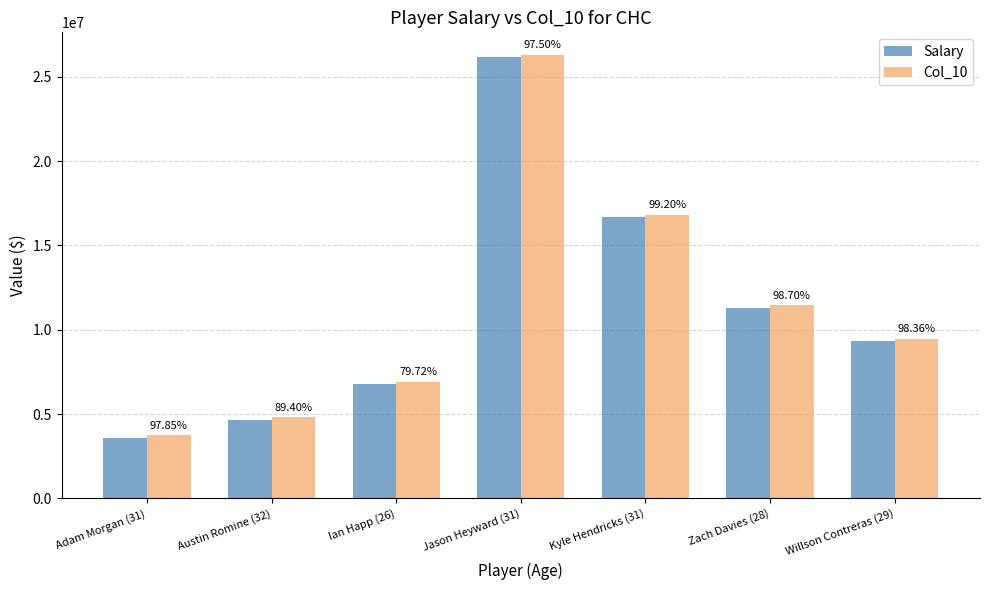

List the labels in order of Salary value, largest first.

Jason Heyward (31), Kyle Hendricks (31), Zach Davies (28), Willson Contreras (29), Ian Happ (26), Austin Romine (32), Adam Morgan (31)